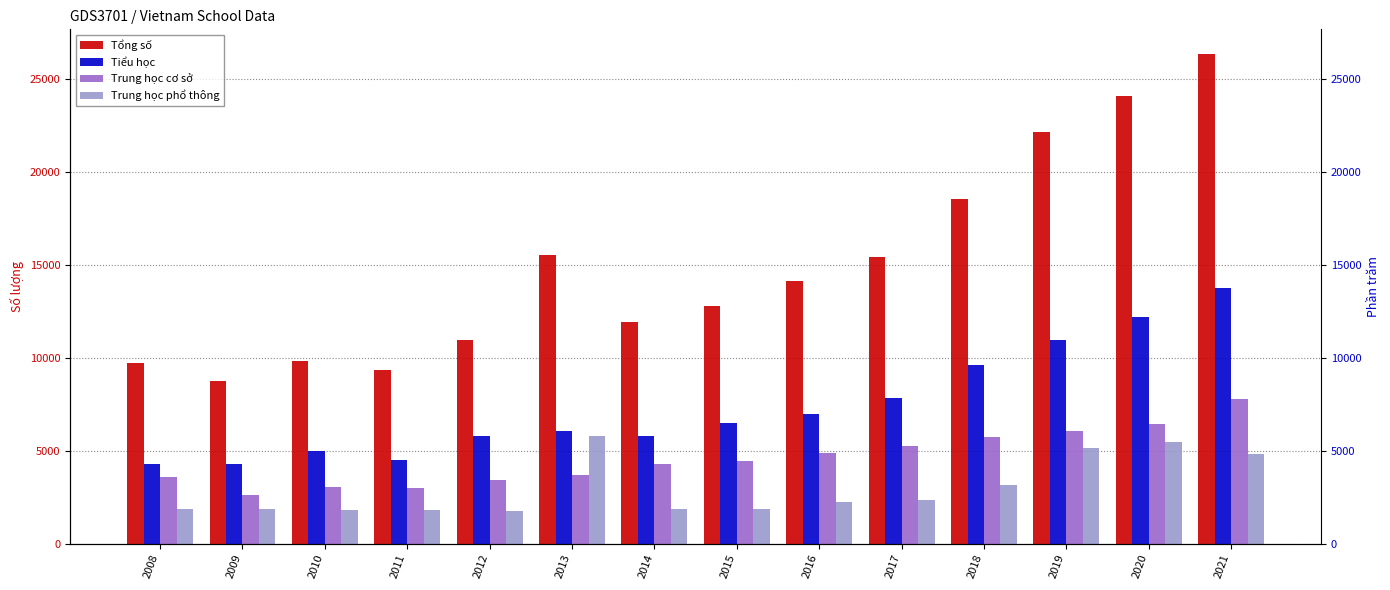

What are all the series names shown in the legend?

Tổng số, Tiểu học, Trung học cơ sở, Trung học phổ thông